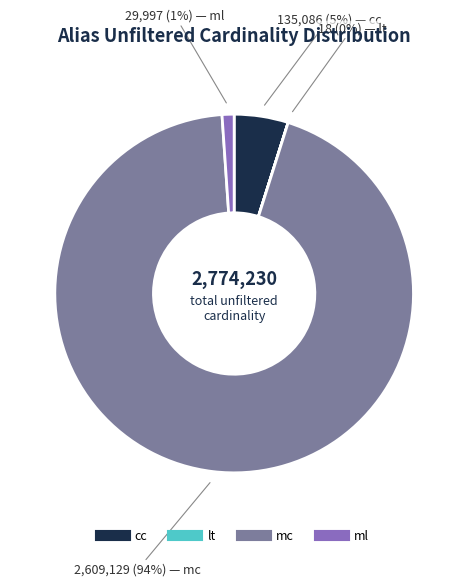

True or false: mc accounts for 86% of the total.

False